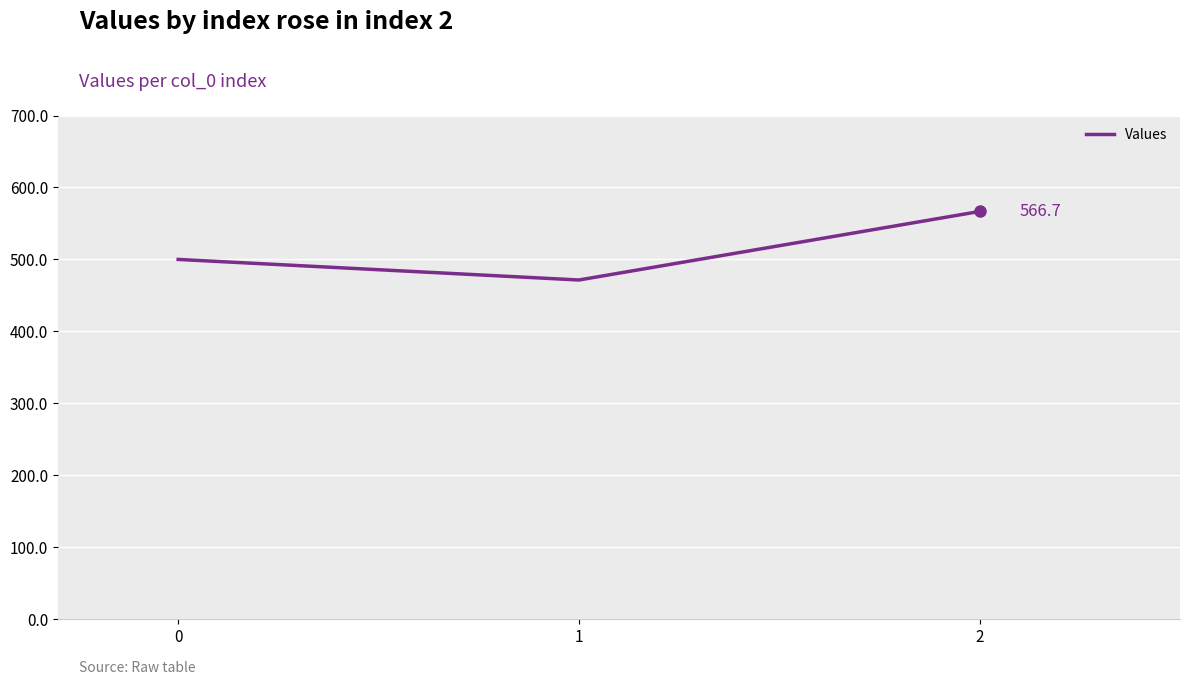

How many lines are shown in the chart?

1